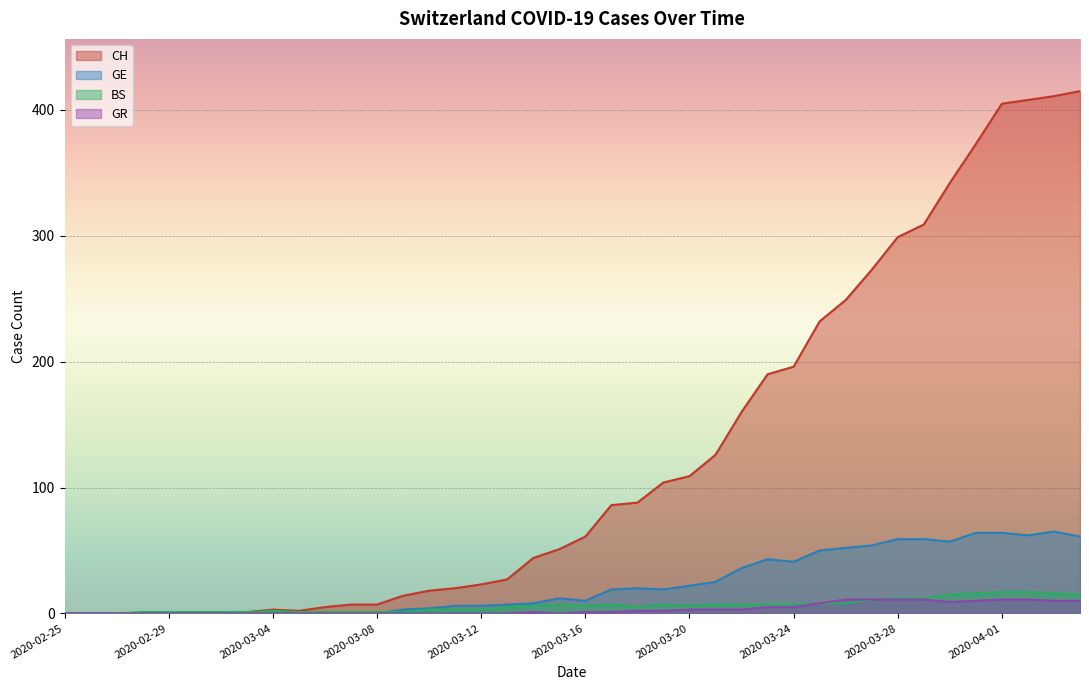

How many interior local valleys does the CH series have?

1